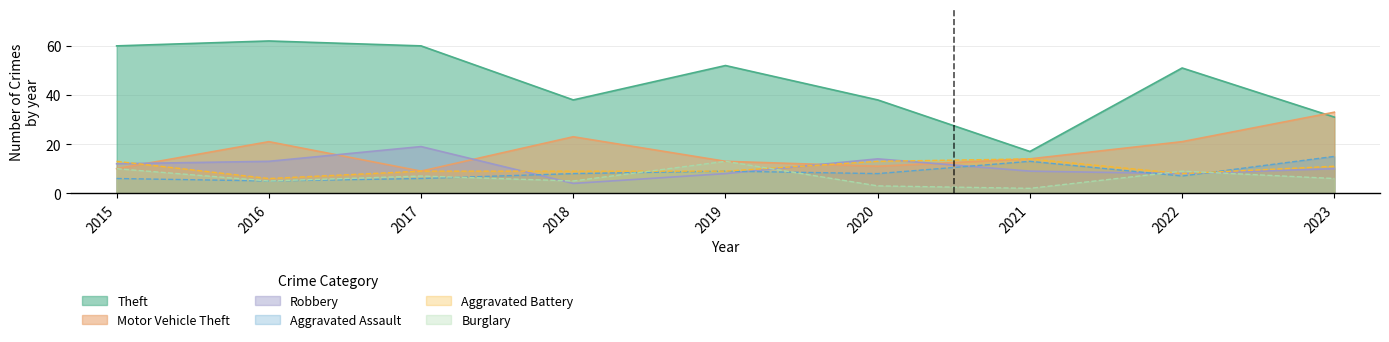

What is the sum of the Aggravated Battery values at 2015 and 2018?

22